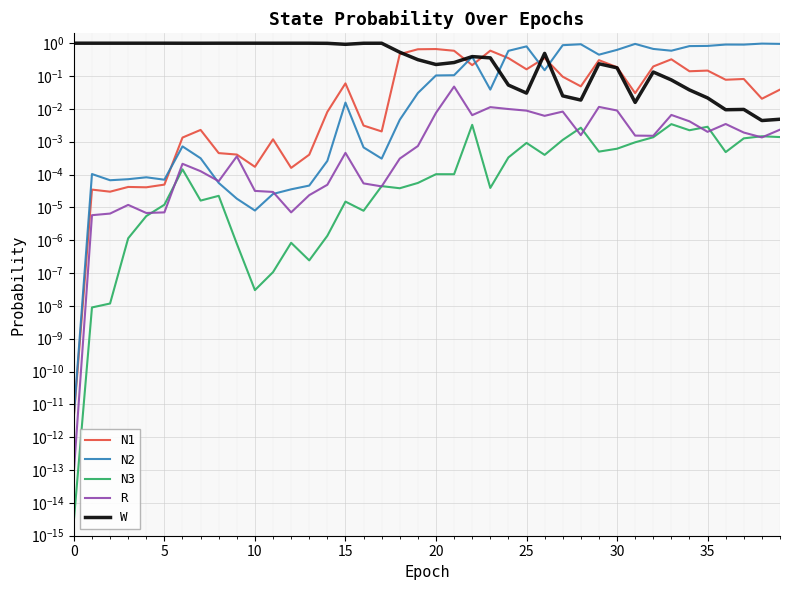

At how many categories does at least one series exceed 0?

40